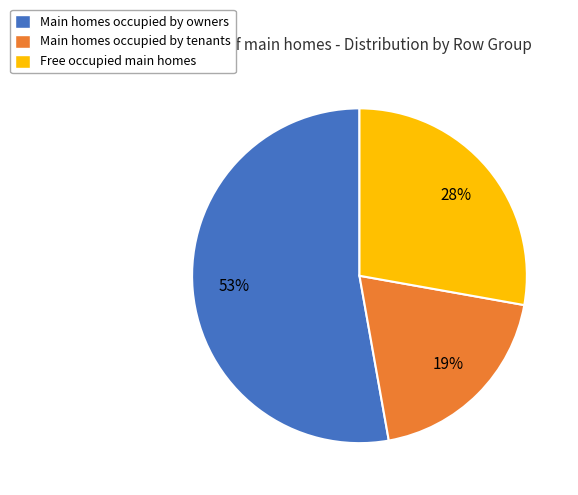

How many segments does this pie chart have?

3